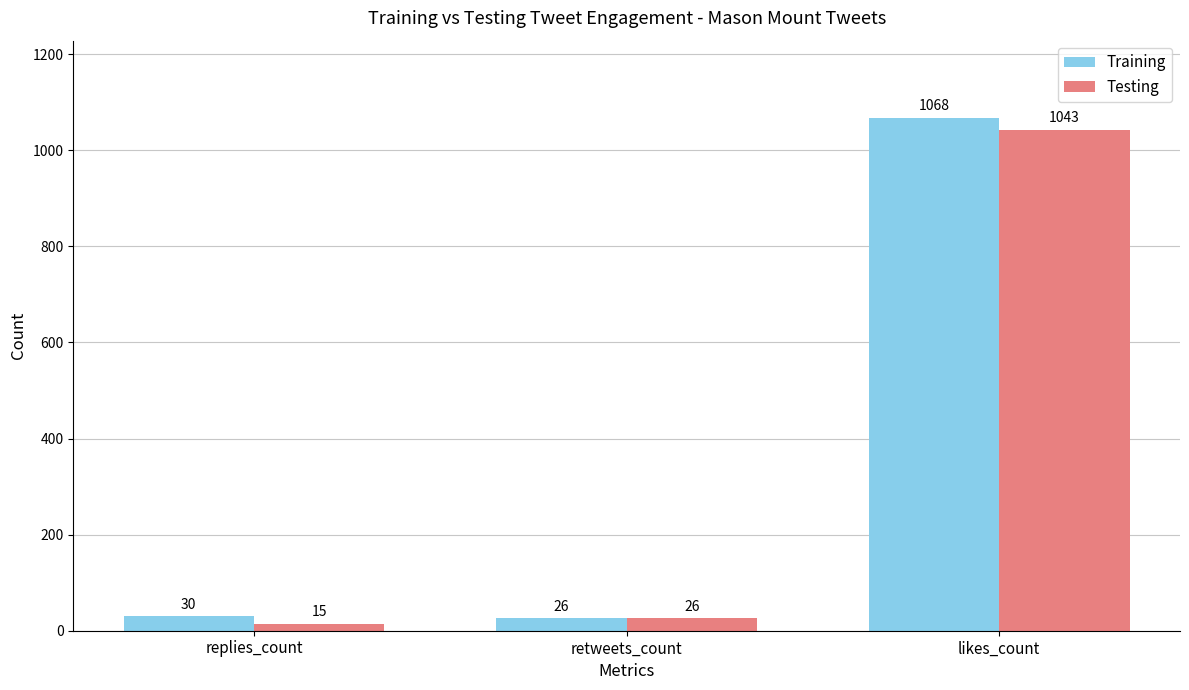

Reading left to right, extract all data points from this chart.

Training: 30	26	1068
Testing: 15	26	1043